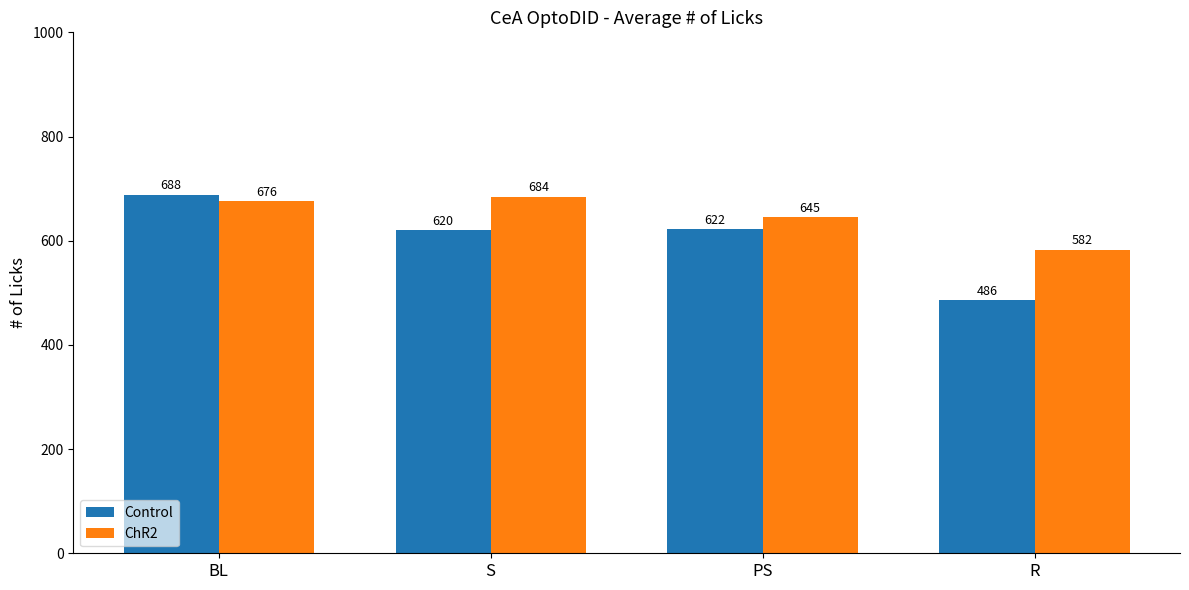

What are all the series names shown in the legend?

Control, ChR2